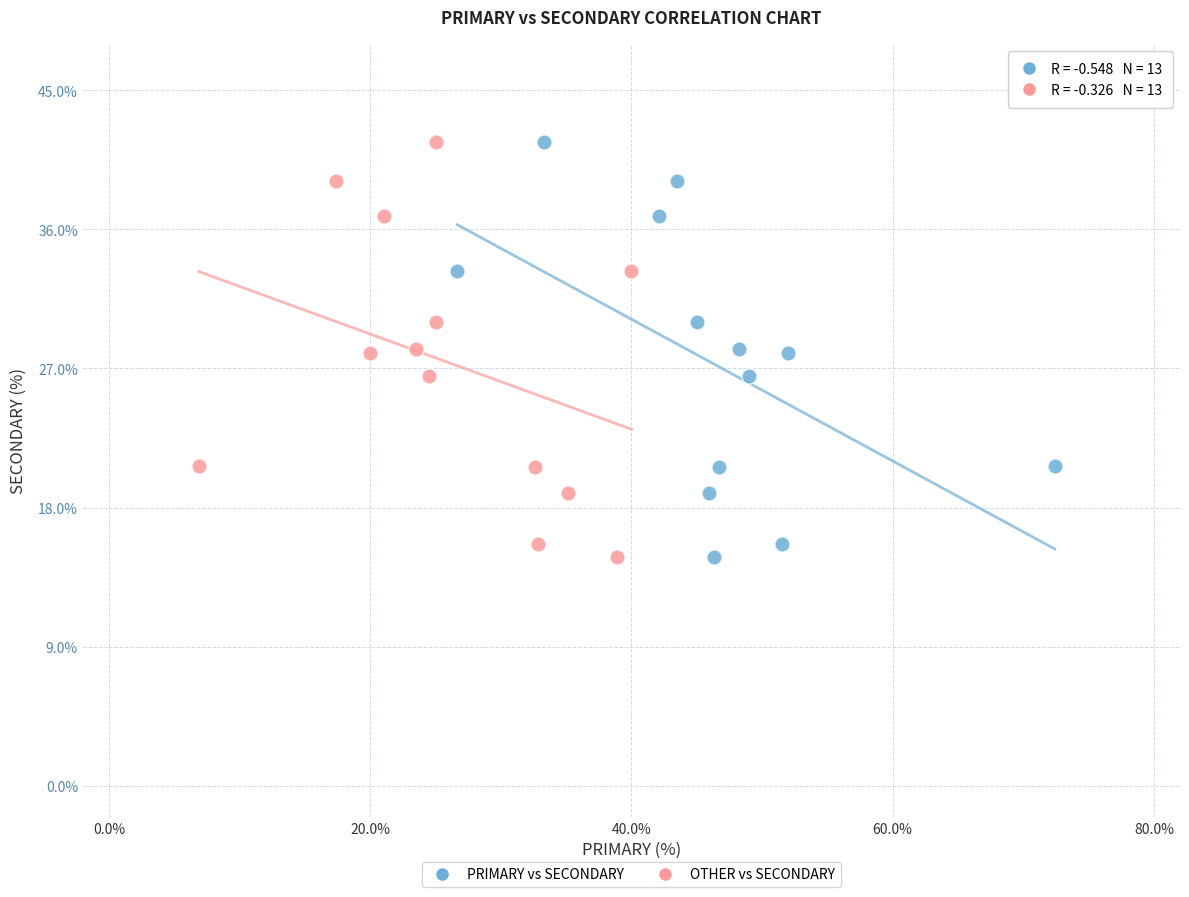

What are all the series names shown in the legend?

PRIMARY vs SECONDARY, OTHER vs SECONDARY